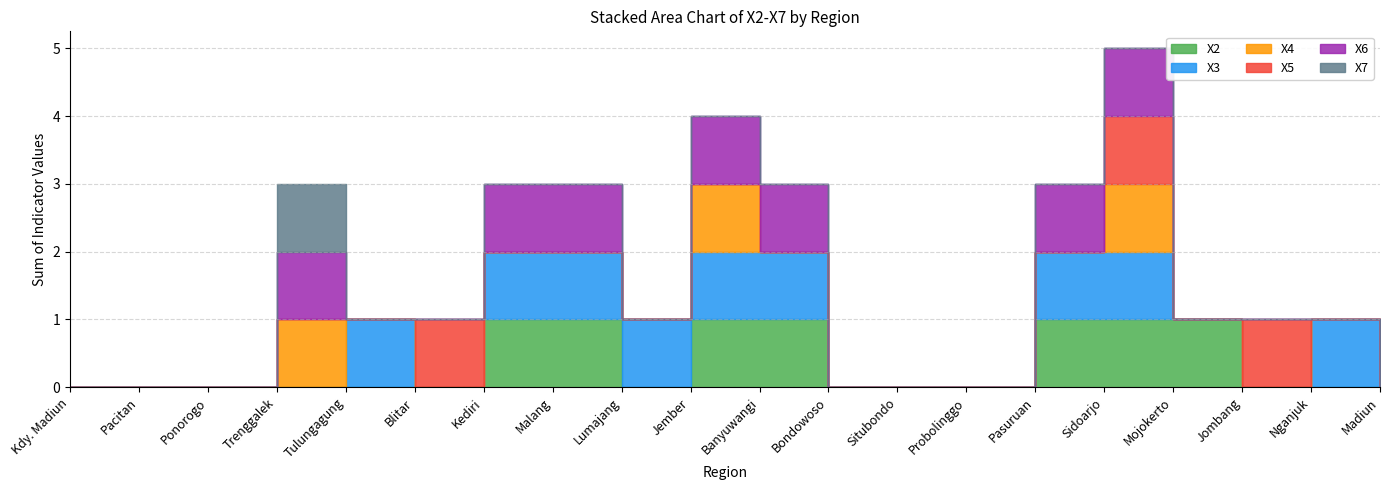

How many intersections are there between X3 and X5?

3